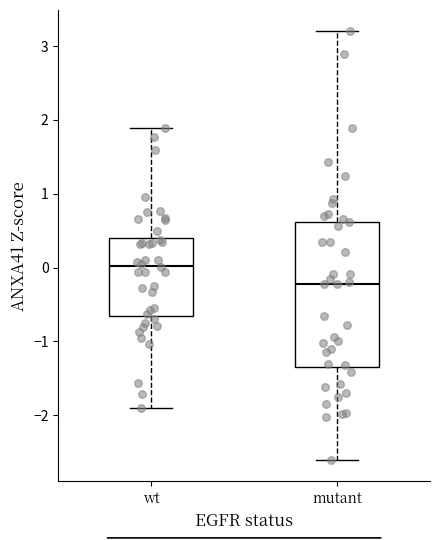

Where does the upper whisker of the box for wt end on the y-axis? The values are not printed on the chart, so give them approximately, as read against the axis.

1.9